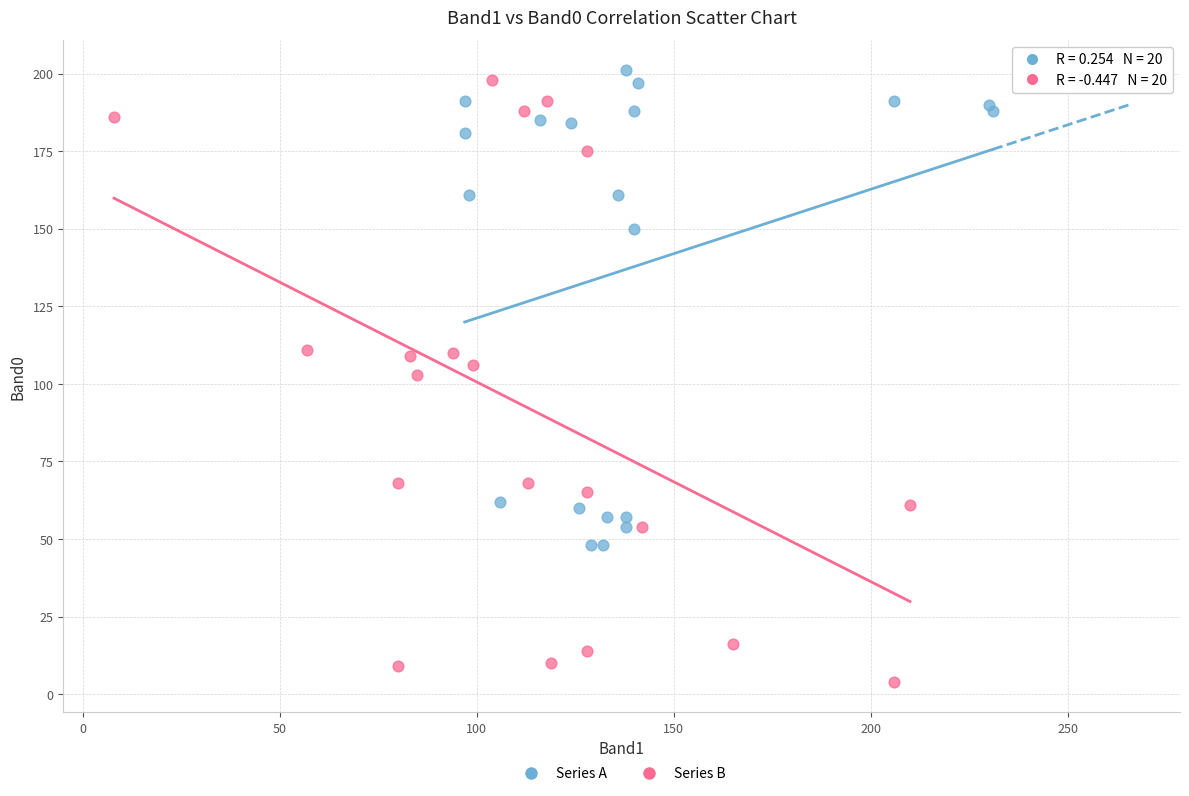

Which series contains the lowest Y value?

Series B